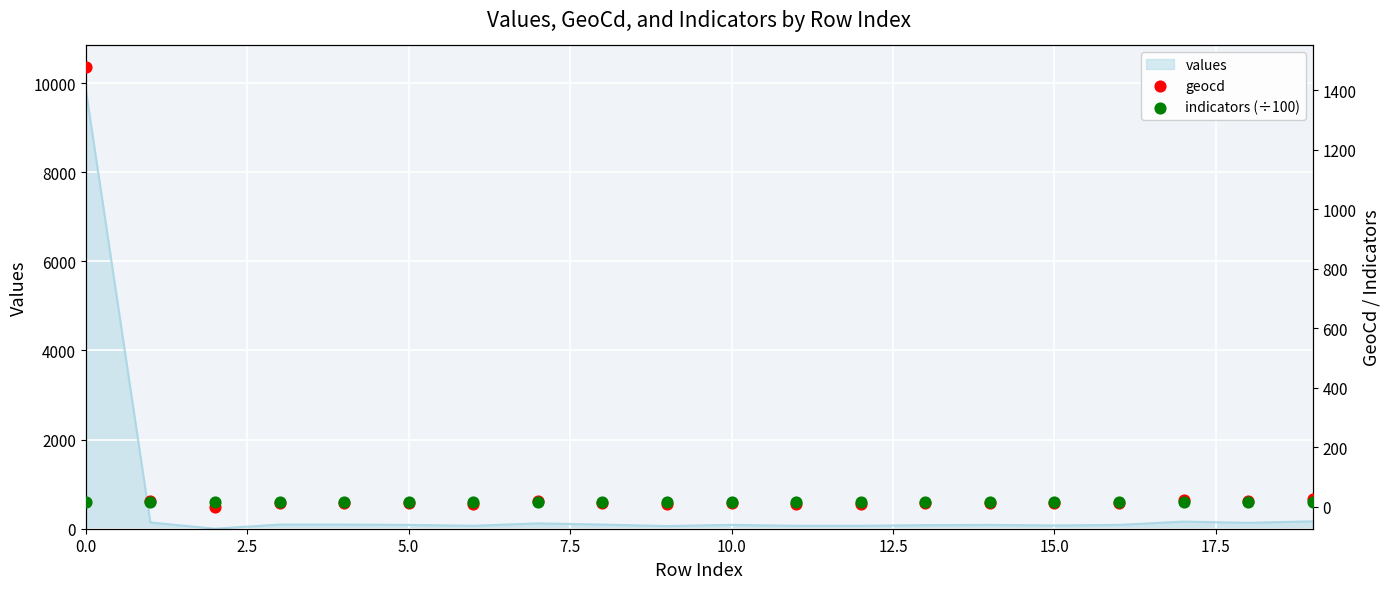

What is the highest value of the values series?

9859